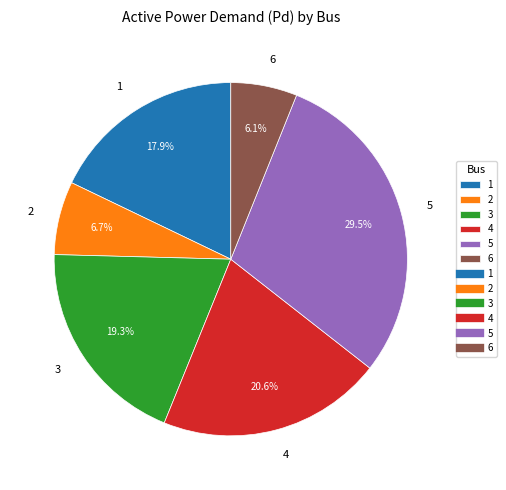

How many slices are in this pie chart?

6